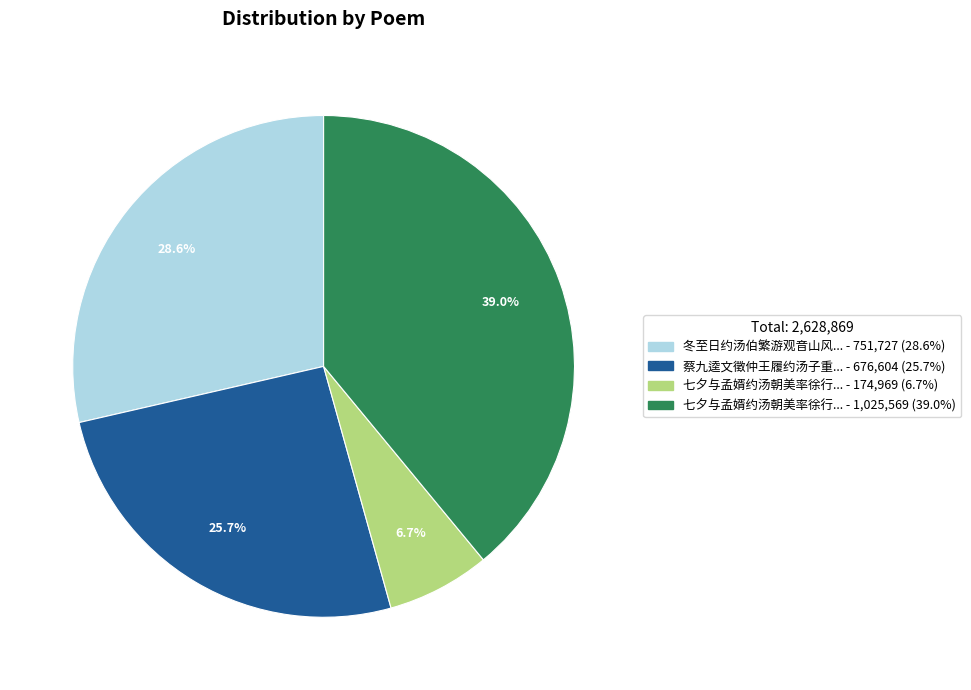

Count the number of slices in the pie.

4